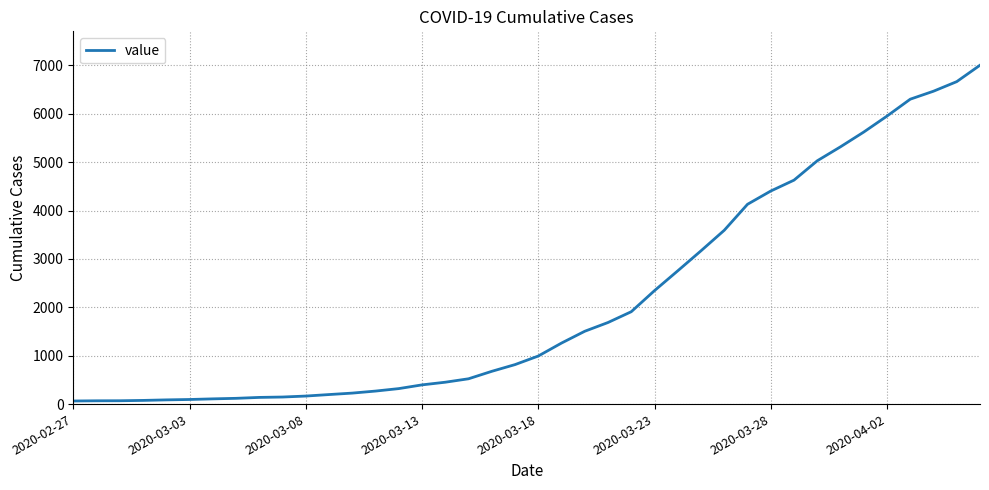

What is the maximum value shown in the chart?

7003